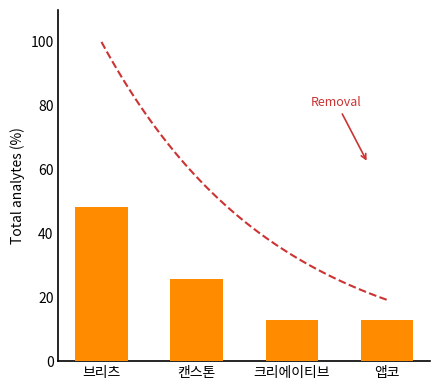

List the labels in order of value, smallest first.

크리에이티브, 앱코, 캔스톤, 브리츠